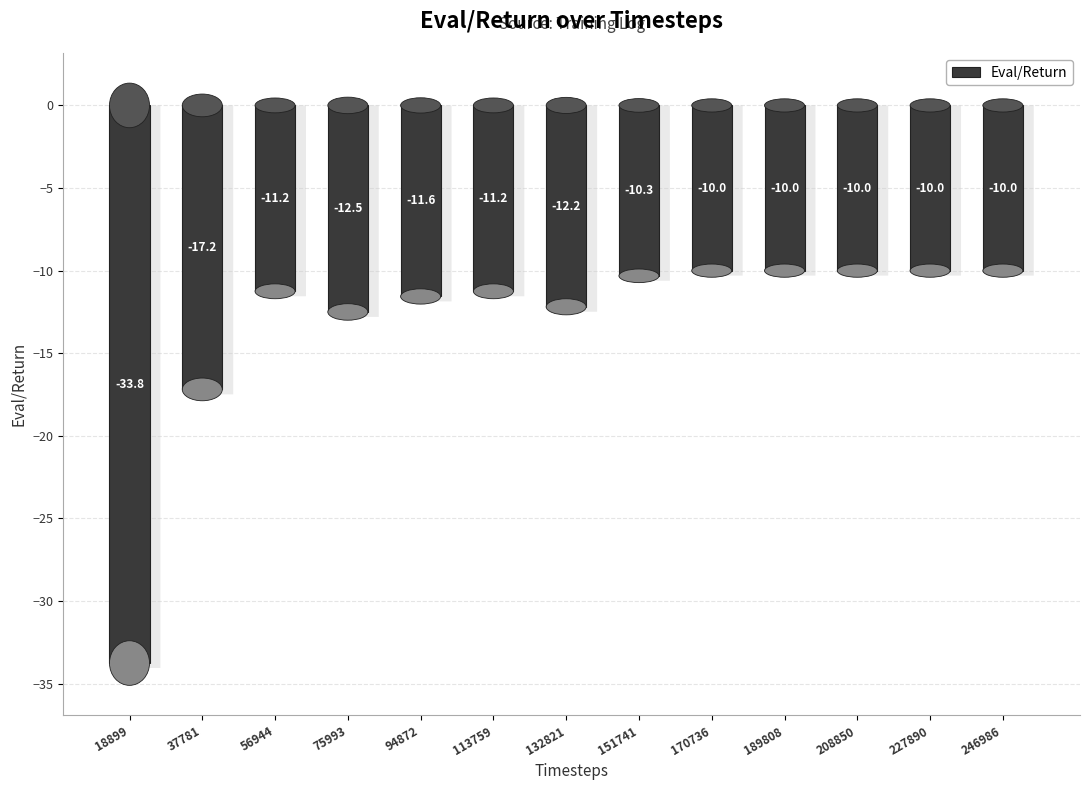

Is it true that the value at 37781 is -17.2?

True